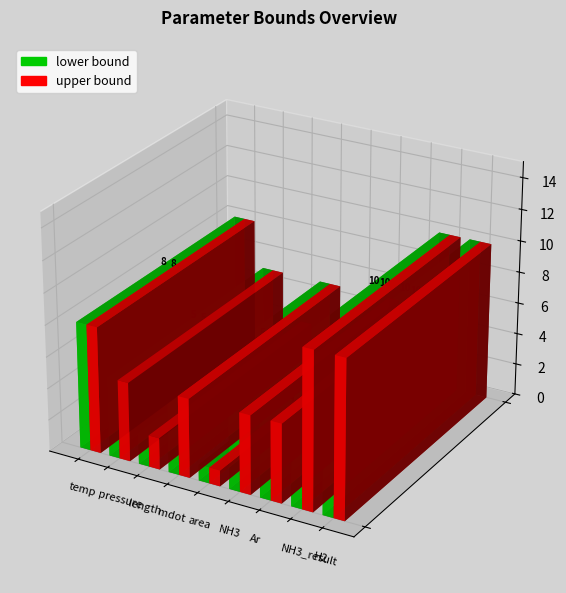

Does the chart contain stacked bars?

No